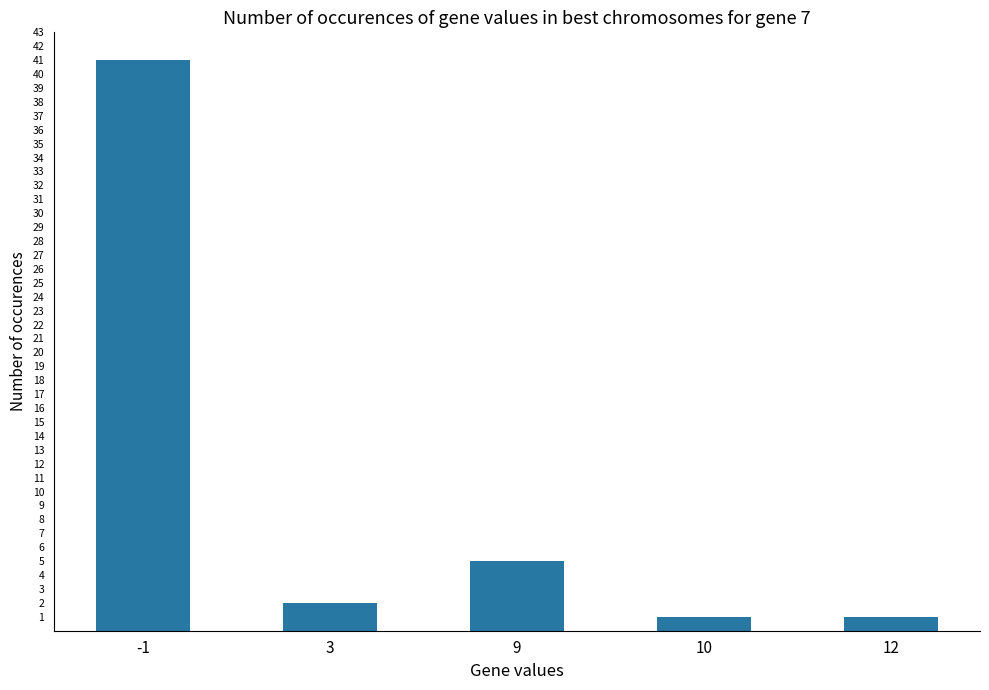

Reading left to right, list all the values displayed in this chart.

-1=41	3=2	9=5	10=1	12=1